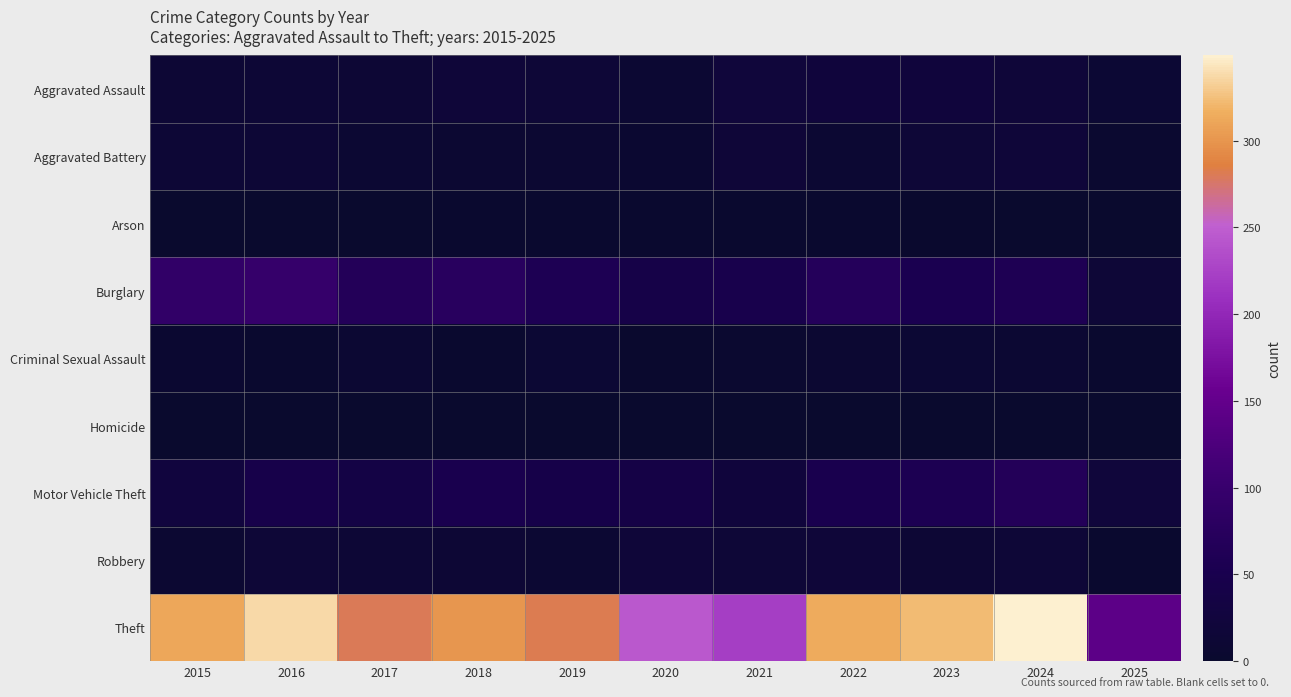

Which series has the largest total across all categories?

Theft